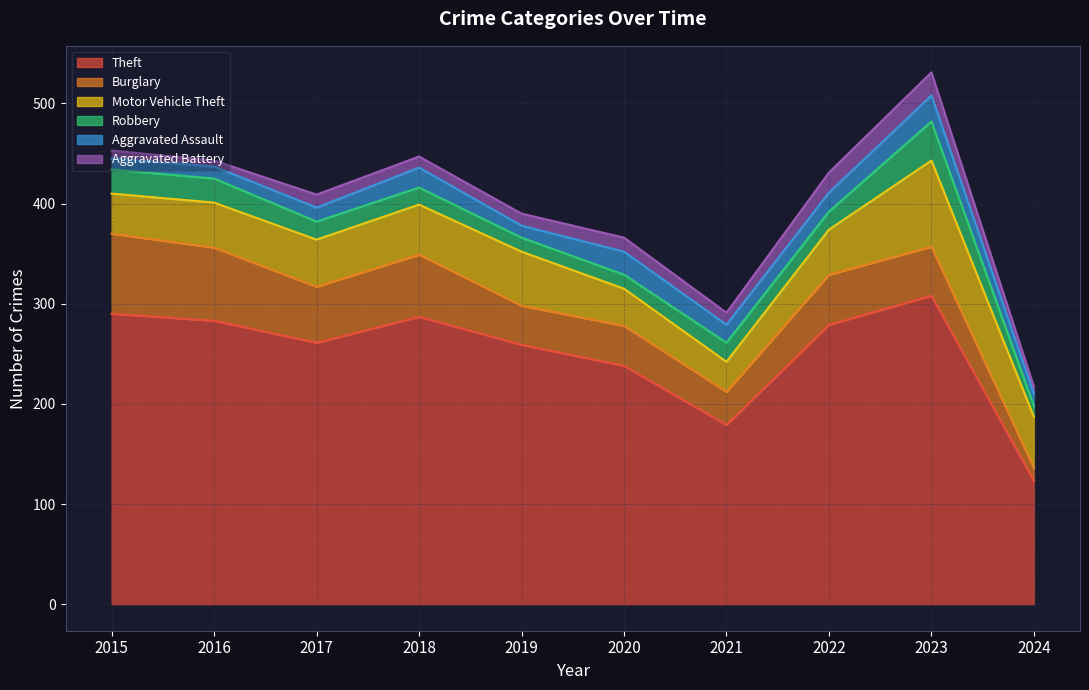

True or false: Burglary and Motor Vehicle Theft cross at least once.

True